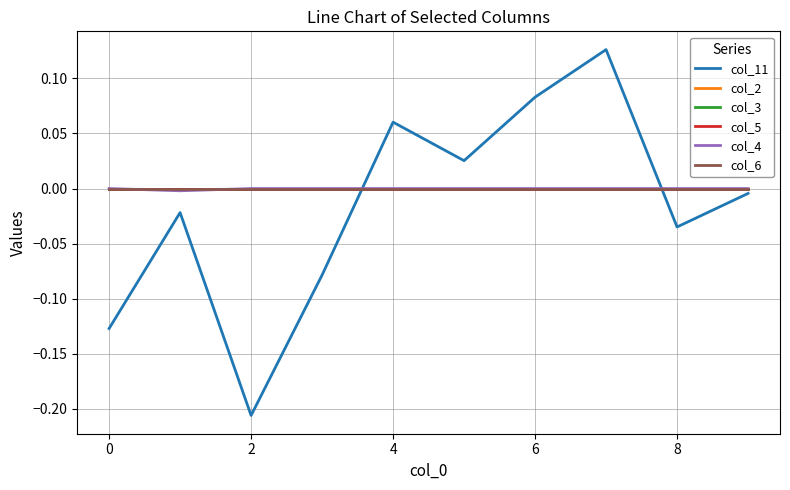

Is this an area chart (filled region under the line)?

No